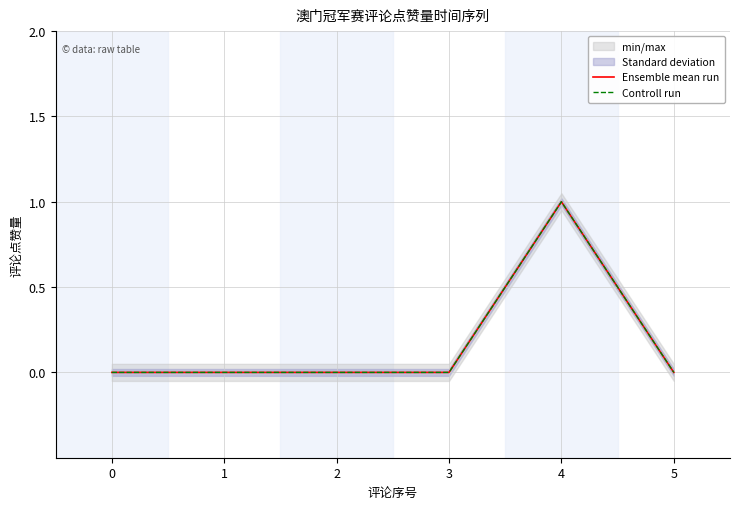

Which category has the highest value in the Ensemble mean run series?

4